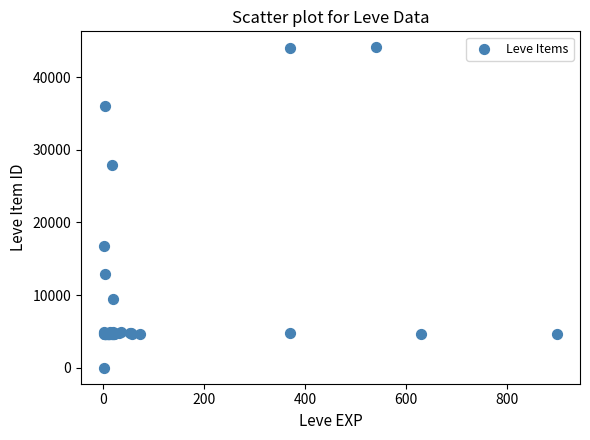

What Y value in the scatter plot is closest to 22050?

16734